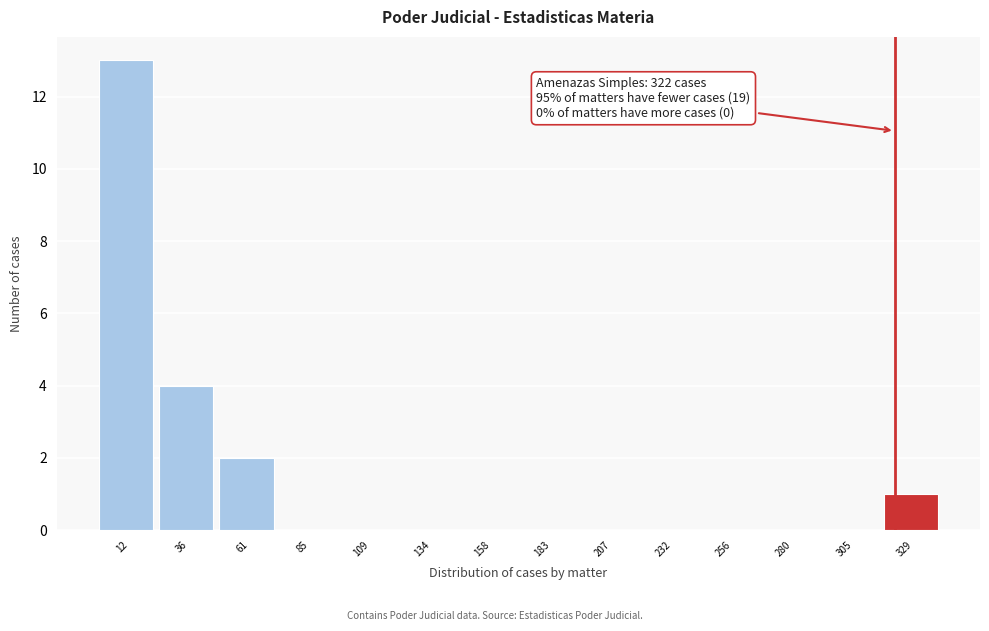

Which range on the x-axis has the tallest bar?

0 to 25